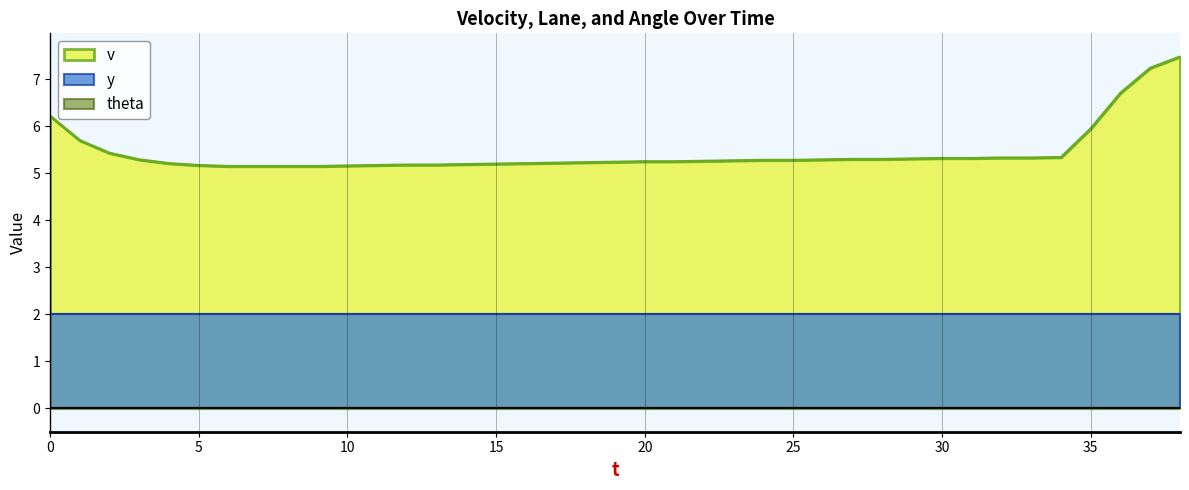

Is the value of theta at 7 greater than the value of v at 38?

No